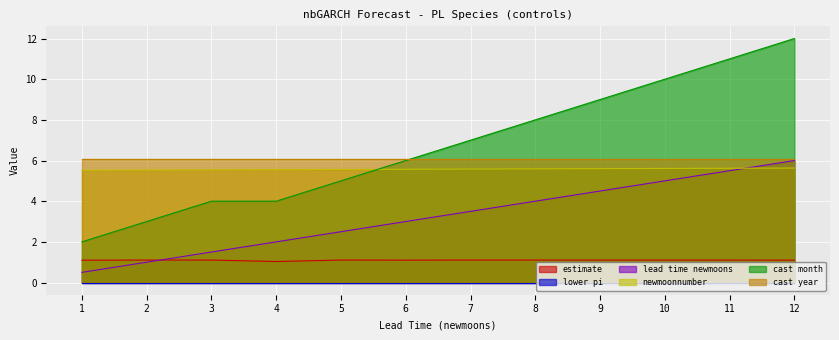

How many series are shown in this chart?

6